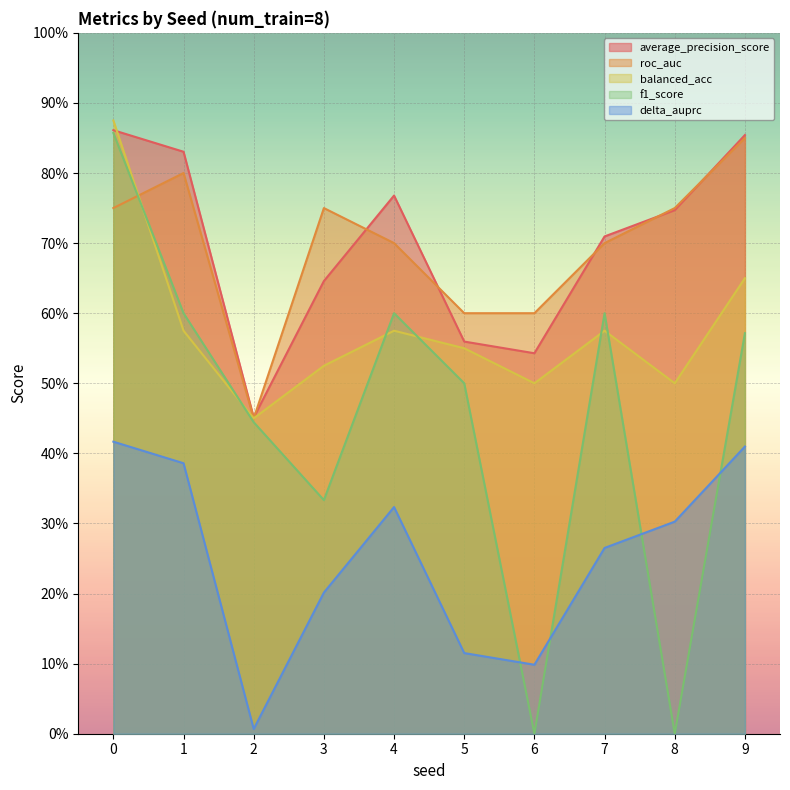

What is the difference between the highest and lowest values at 9?

0.4